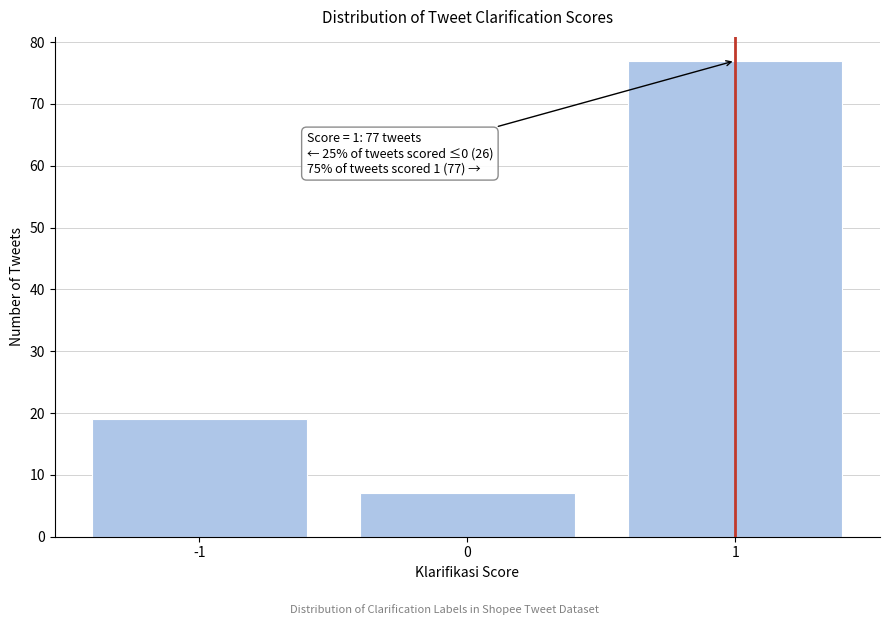

Which range on the x-axis has the tallest bar?

0.5 to 1.5